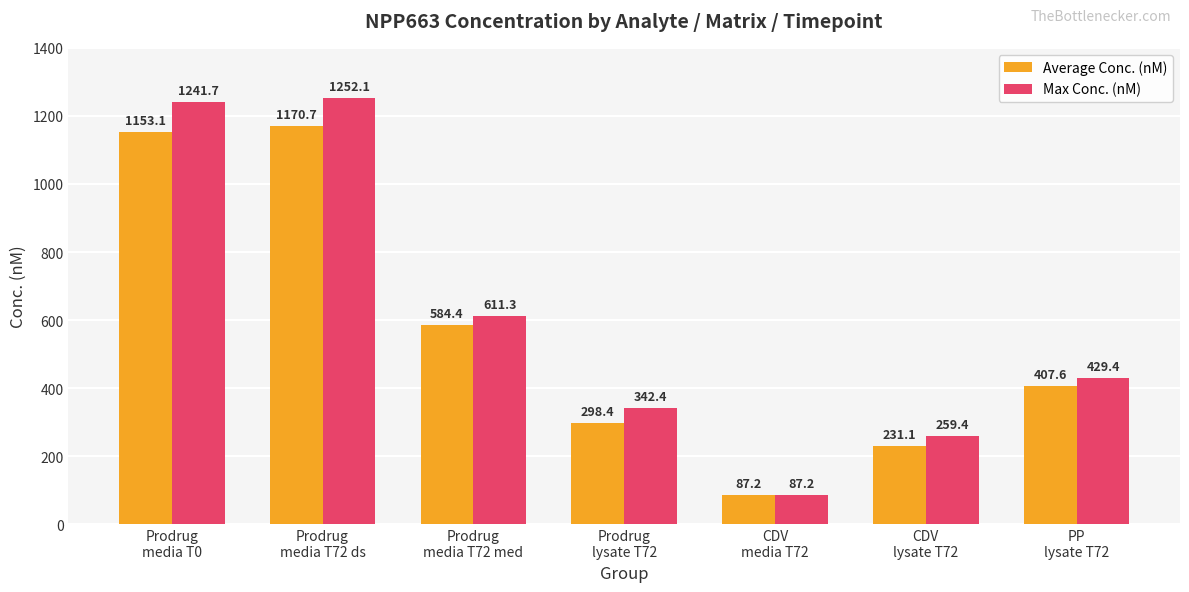

How many data points in Average Conc. (nM) are above 407?

4